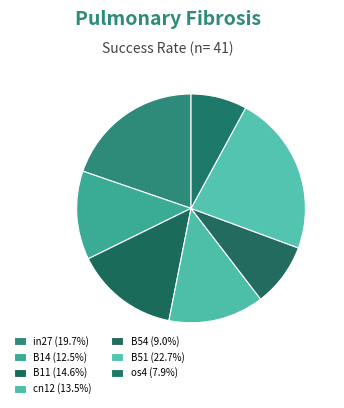

To the nearest percent, what is the difference between the B11 and B14 slice percentages?

2%